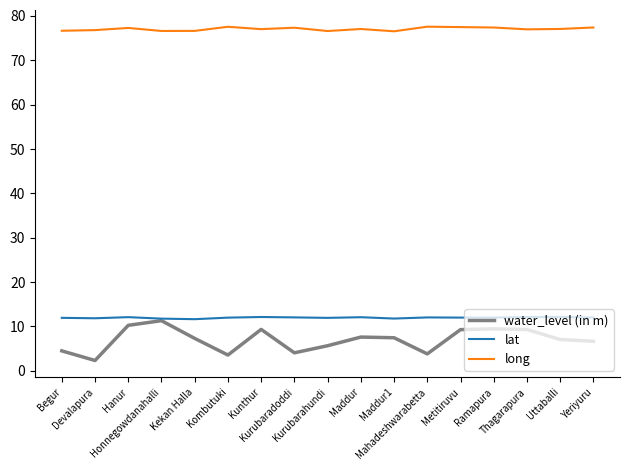

What are all the series names shown in the legend?

water_level (in m), lat, long